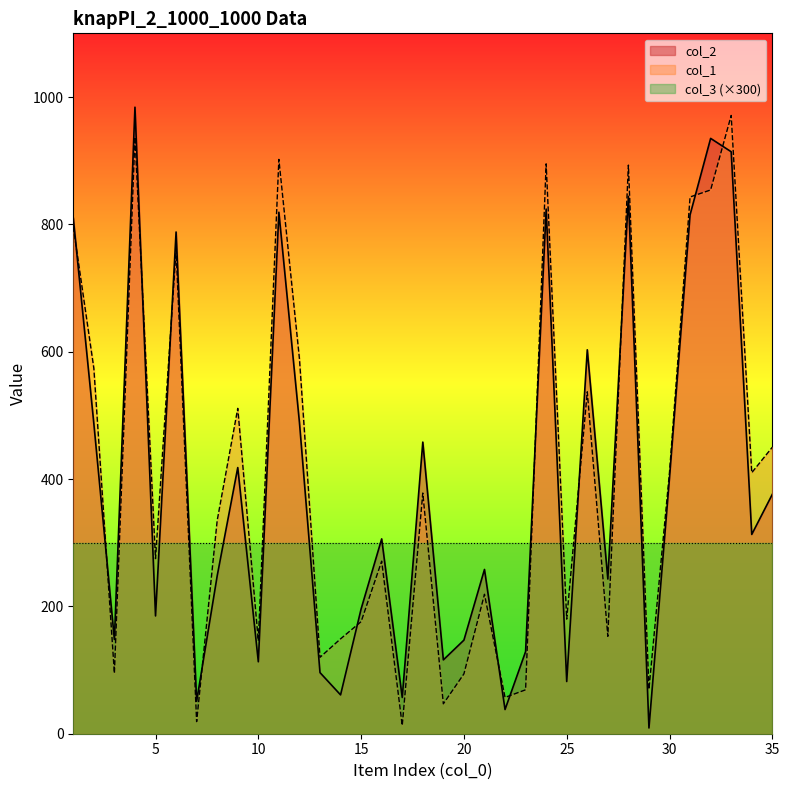

What is the value of the col_1 point at the 25th from the left?

180